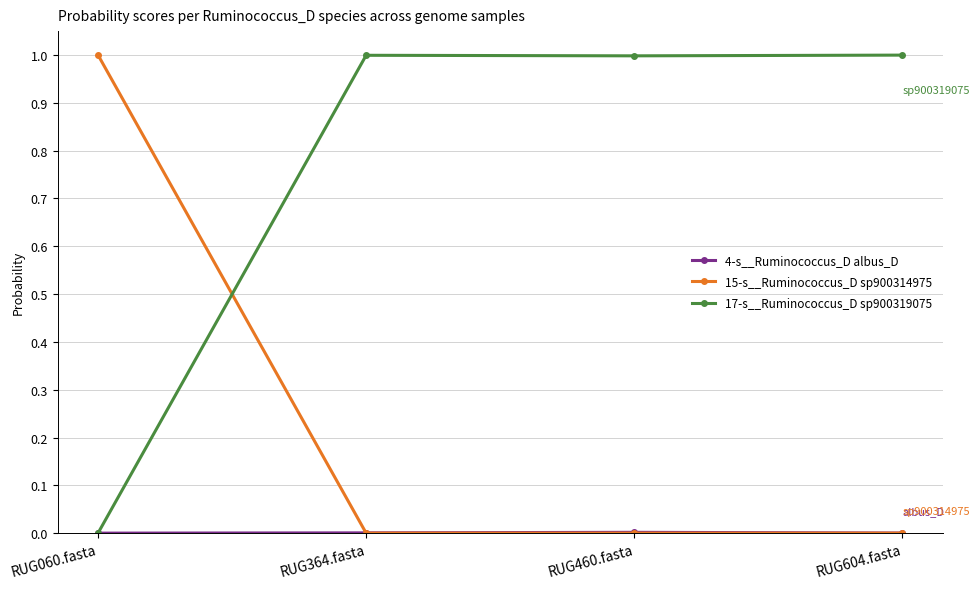

The 15-s__Ruminococcus_D sp900314975 series shows 0.6 at RUG060.fasta. True or false?

False